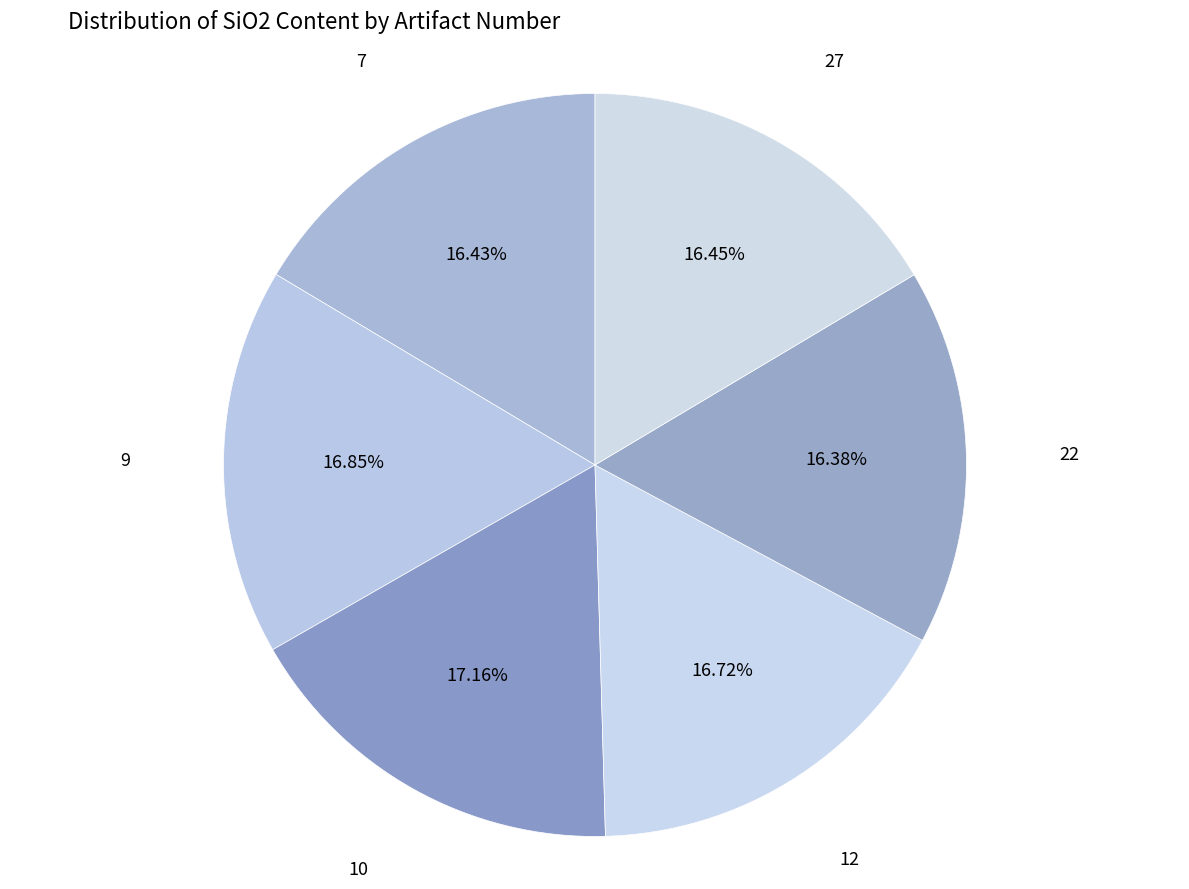

Approximately how many times larger is the value at 27 compared to 7?

1.0